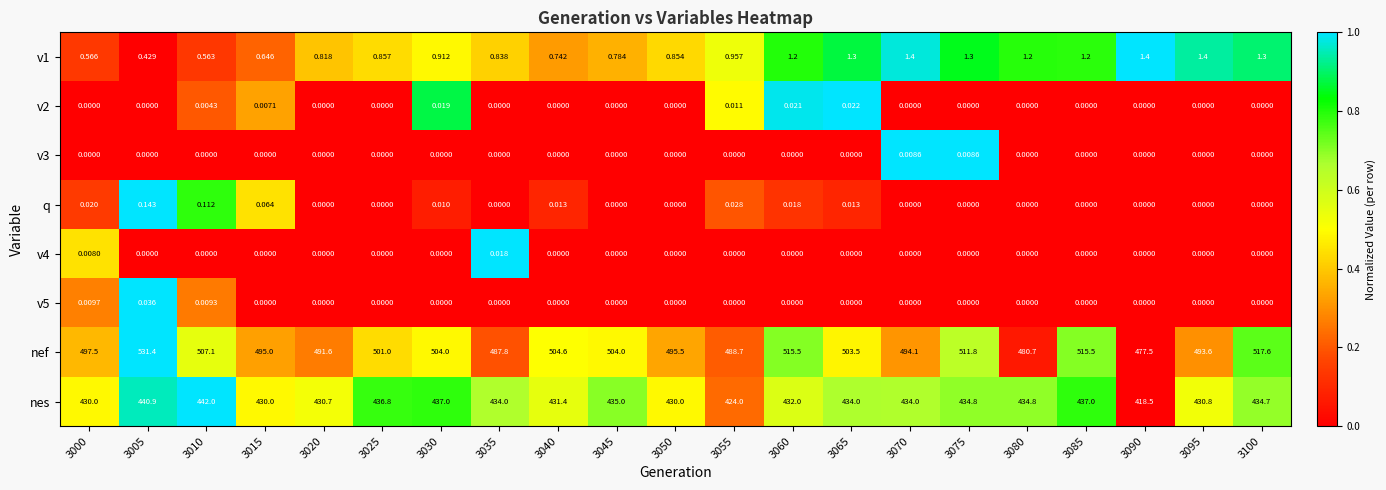

Which series changed the most between 3000 and 3050?

nef